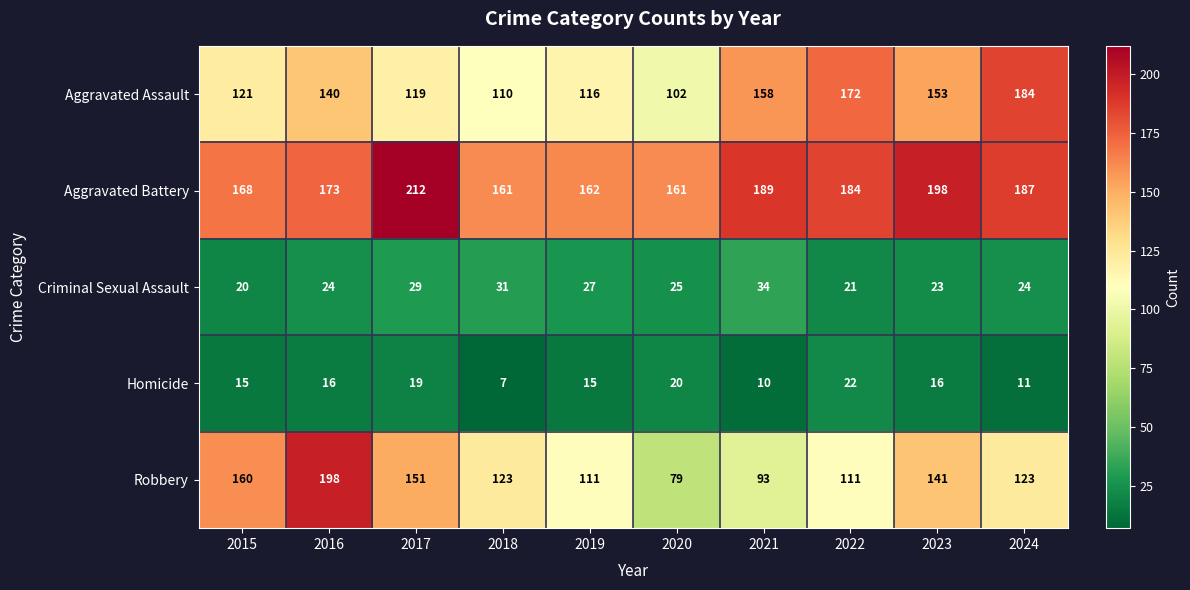

At which label is Aggravated Assault closest to 143?

2016